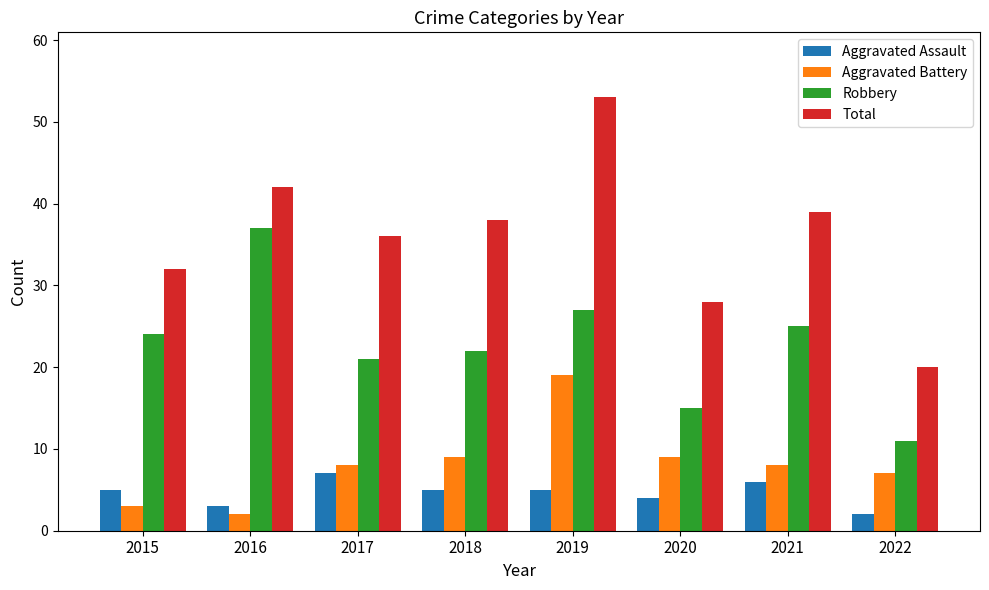

The Aggravated Battery series shows 2 at 2016. True or false?

True